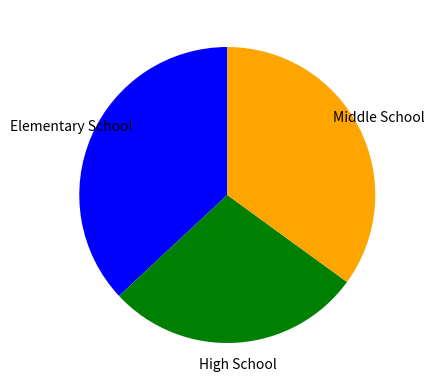

Does any single category account for the majority?

No